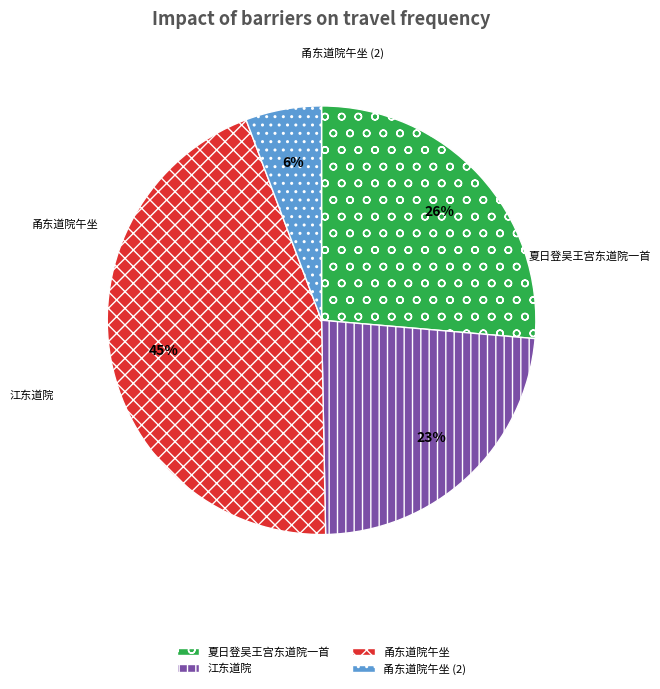

Does any single category account for the majority?

No